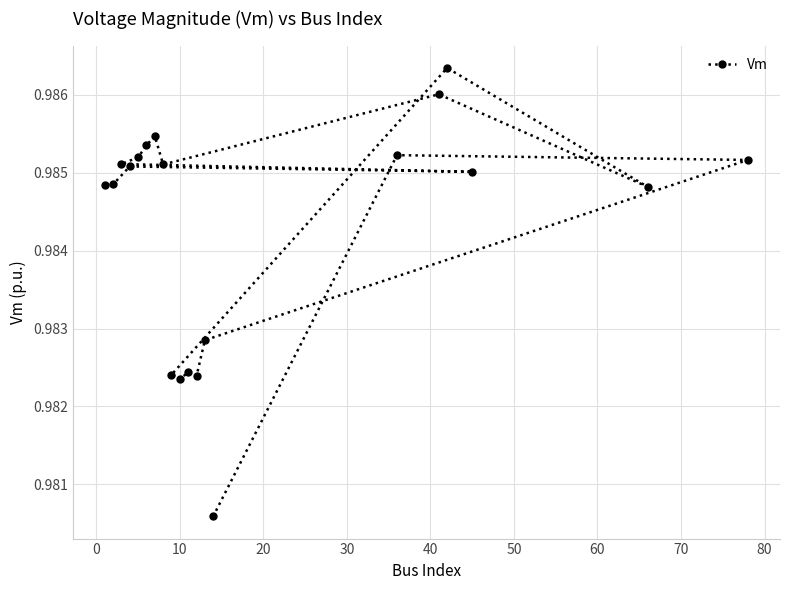

Reading left to right, transcribe all the data shown in this chart.

1.0	1.0	1.0	1.0	1.0	1.0	1.0	1.0	1.0	1.0	1.0	1.0	1.0	1.0	1.0	1.0	1.0	1.0	1.0	1.0